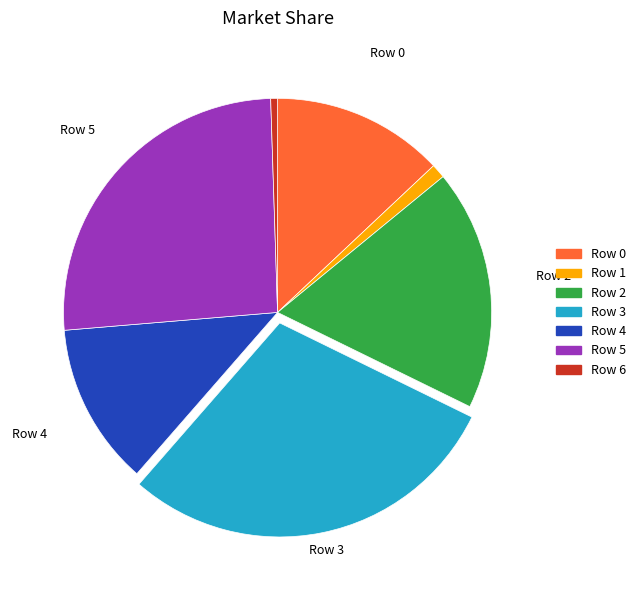

Is there a majority slice in this chart?

No